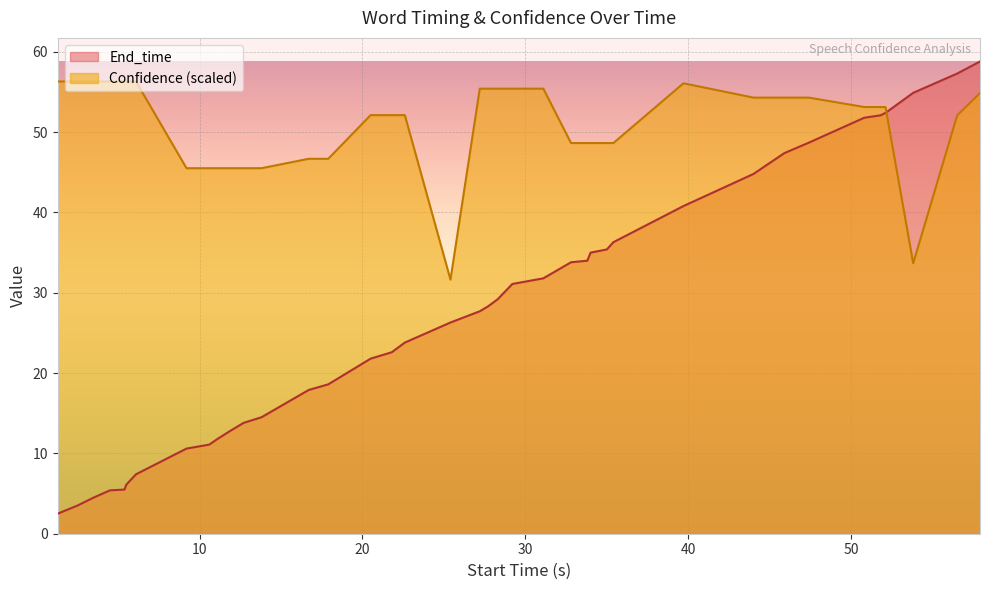

Reading left to right, what are all the values shown in this chart?

End_time: 2.5	3.5	4.5	5.4	5.5	6.1	7.4	10.6	11.1	11.8	12.7	13.8	14.5	17.9	18.6	21.8	22.6	23.8	26.3	27.7	28.3	29.2	31.1	31.8	33.8	34.0	35.0	35.4	36.3	40.8	44.8	45.9	47.4	48.7	51.8	52.1	52.4	54.9	57.3	58.8
Confidence: 56.3	56.3	56.3	56.3	56.3	56.3	56.3	45.5	45.5	45.5	45.5	45.5	45.5	46.7	46.7	52.1	52.1	52.1	31.6	55.4	55.4	55.4	55.4	55.4	48.6	48.6	48.6	48.6	48.6	56.1	54.3	54.3	54.3	54.3	53.1	53.1	53.1	33.7	52.1	54.9